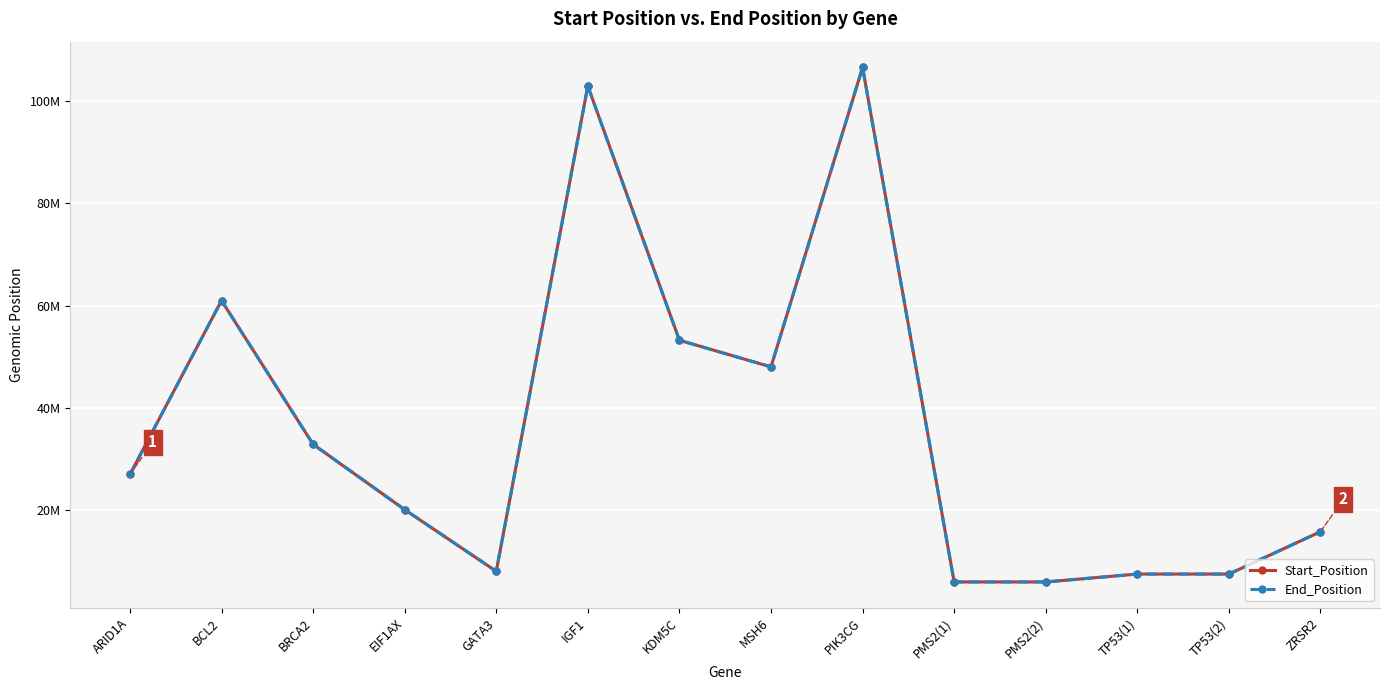

At which category is the sum across all series the highest?

PIK3CG